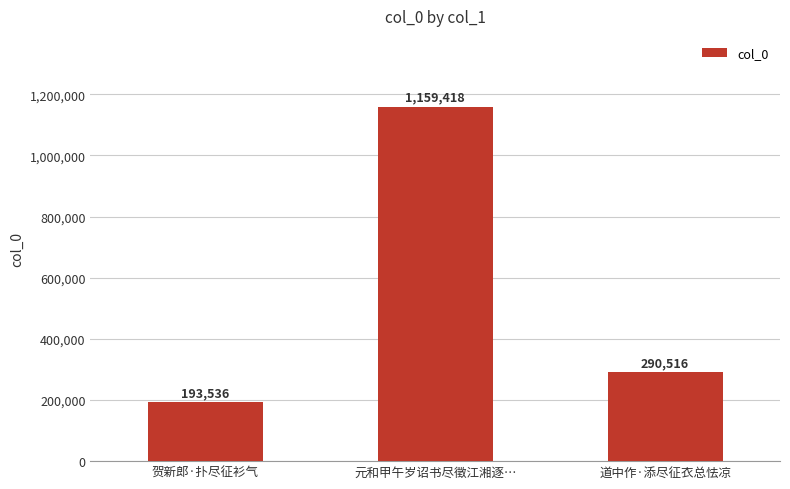

What is the difference between the maximum and second lowest values?

868902